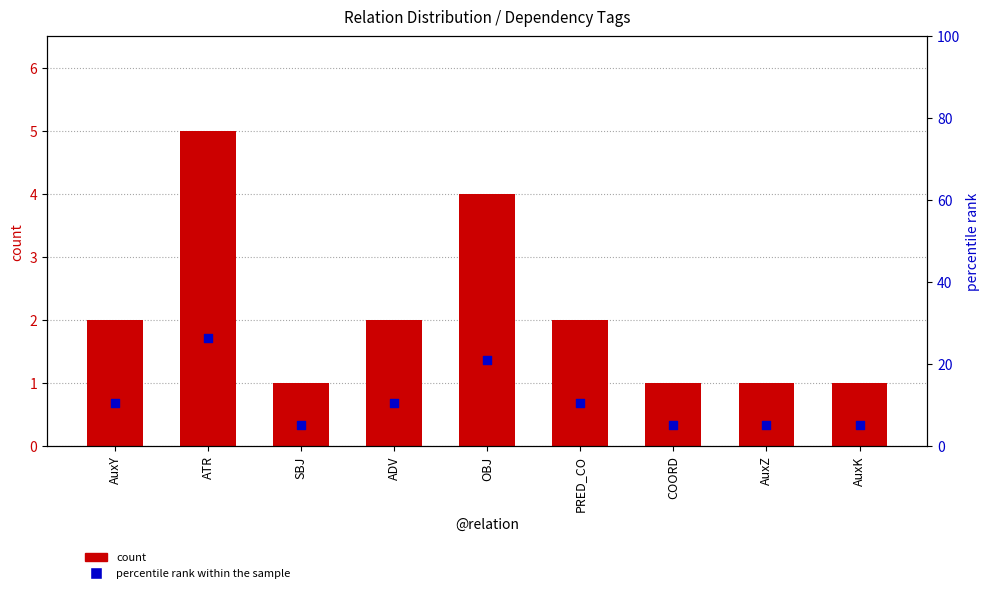

What is the total value across all series at AuxZ?

6.3